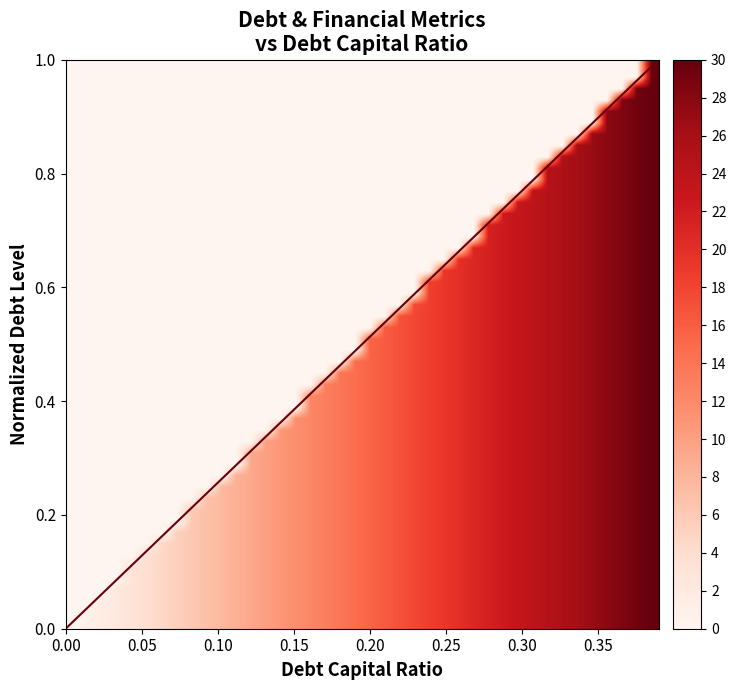

True or false: interest_expense has more than 0 interior local peaks.

False